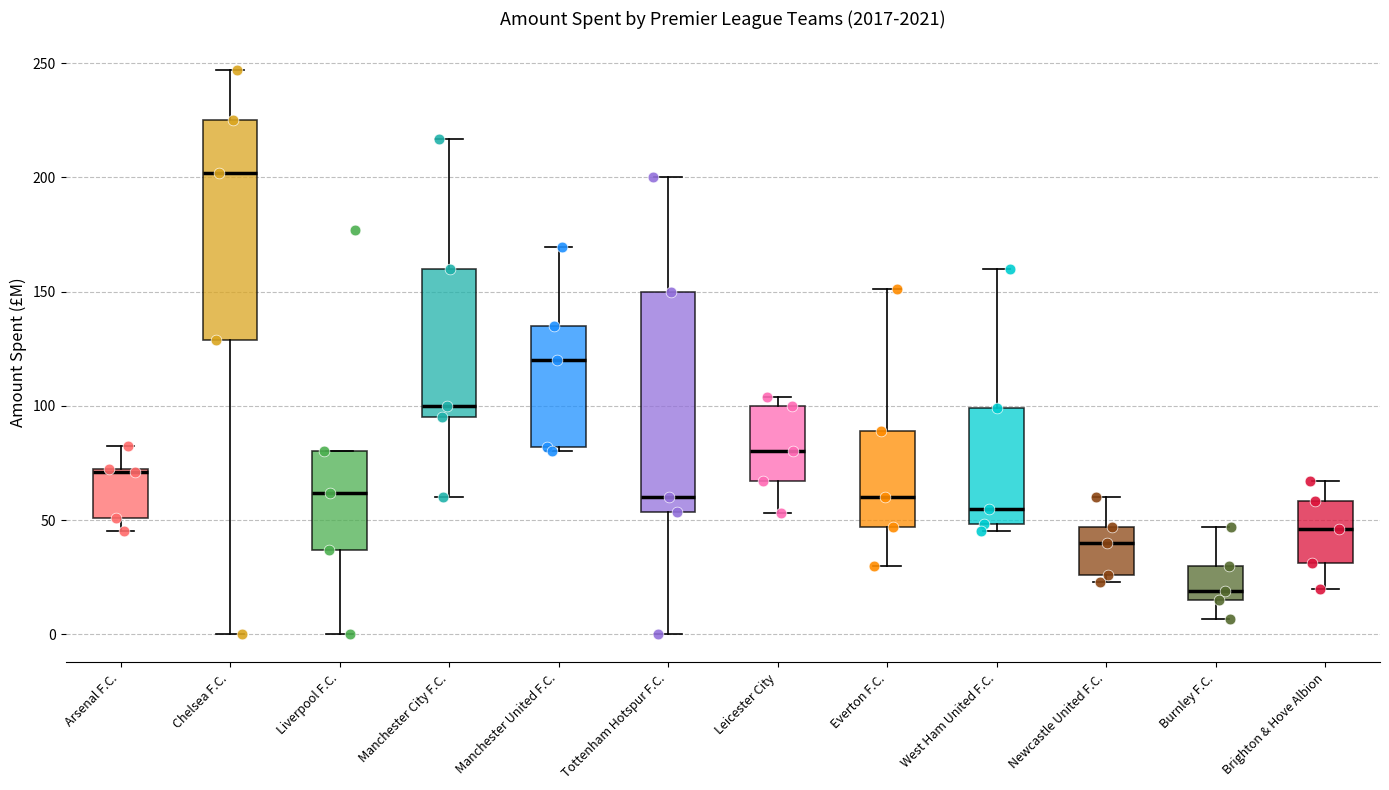

Reading left to right, read every box against the y-axis: the position of its median line, the range the box covers, and the ends of its whiskers. The values are not printed on the chart, so give them approximately, as read against the axis.

Arsenal F.C.: median 70, box 50 to 75, whiskers 45 to 85
Chelsea F.C.: median 200, box 130 to 225, whiskers 0 to 245
Liverpool F.C.: median 60, box 35 to 80, whiskers 0 to 80
Manchester City F.C.: median 100, box 95 to 160, whiskers 60 to 215
Manchester United F.C.: median 120, box 80 to 135, whiskers 80 (just below the box's lower edge) to 170
Tottenham Hotspur F.C.: median 60, box 55 to 150, whiskers 0 to 200
Leicester City: median 80, box 65 to 100, whiskers 55 to 105
Everton F.C.: median 60, box 45 to 90, whiskers 30 to 150
West Ham United F.C.: median 55, box 50 to 100, whiskers 45 to 160
Newcastle United F.C.: median 40, box 25 to 45, whiskers 25 (just below the box's lower edge) to 60
Burnley F.C.: median 20, box 15 to 30, whiskers 5 to 45
Brighton & Hove Albion: median 45, box 30 to 60, whiskers 20 to 65